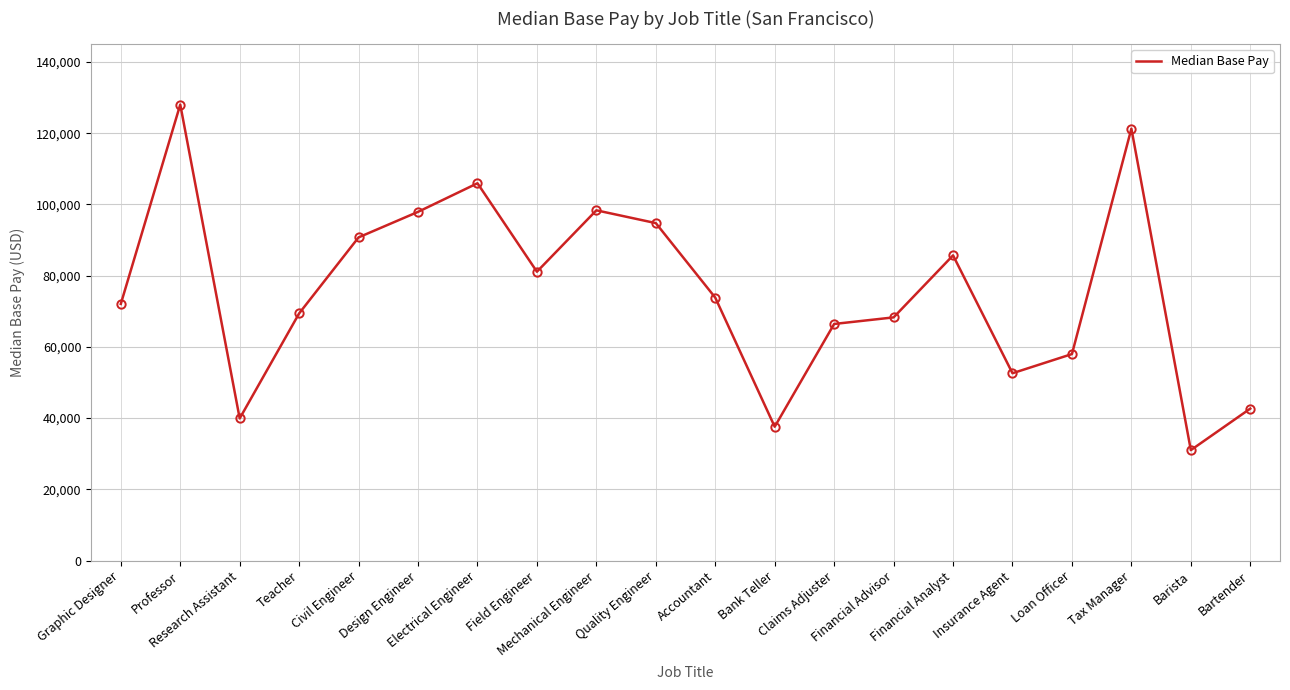

At which category does the data reach its first local valley?

Research Assistant